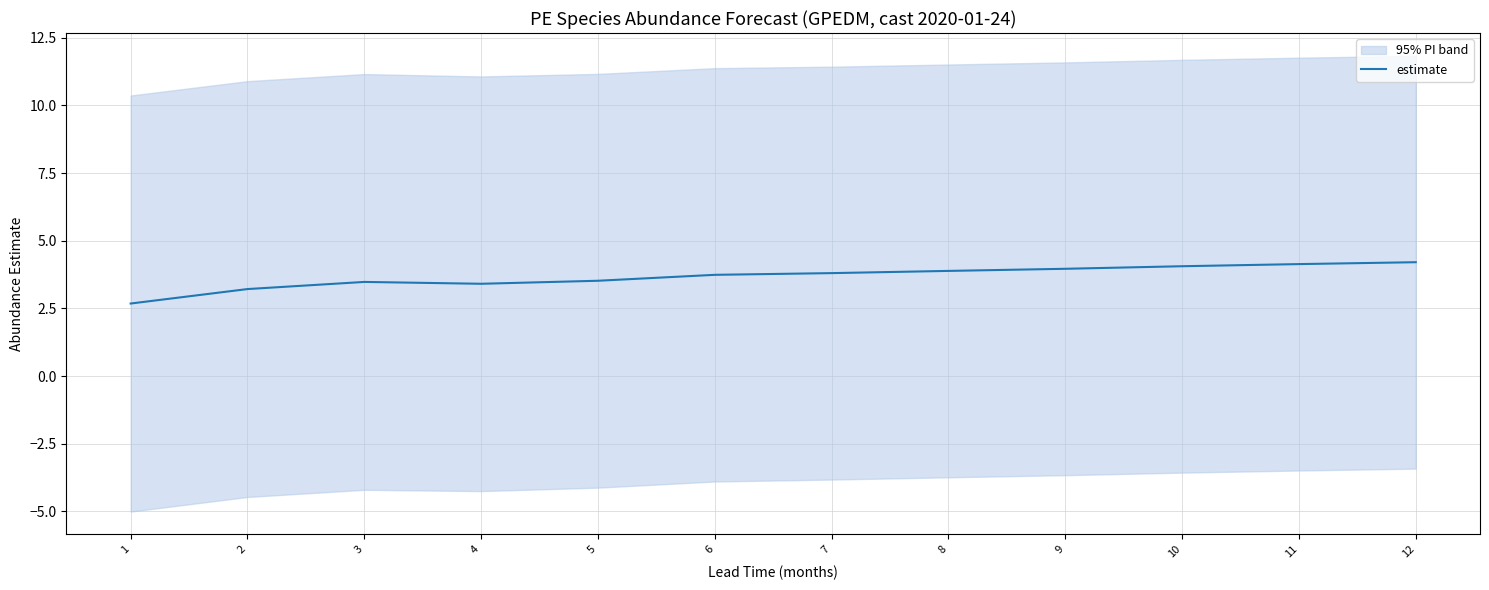

What is the value of the 6th point from the left?

3.7